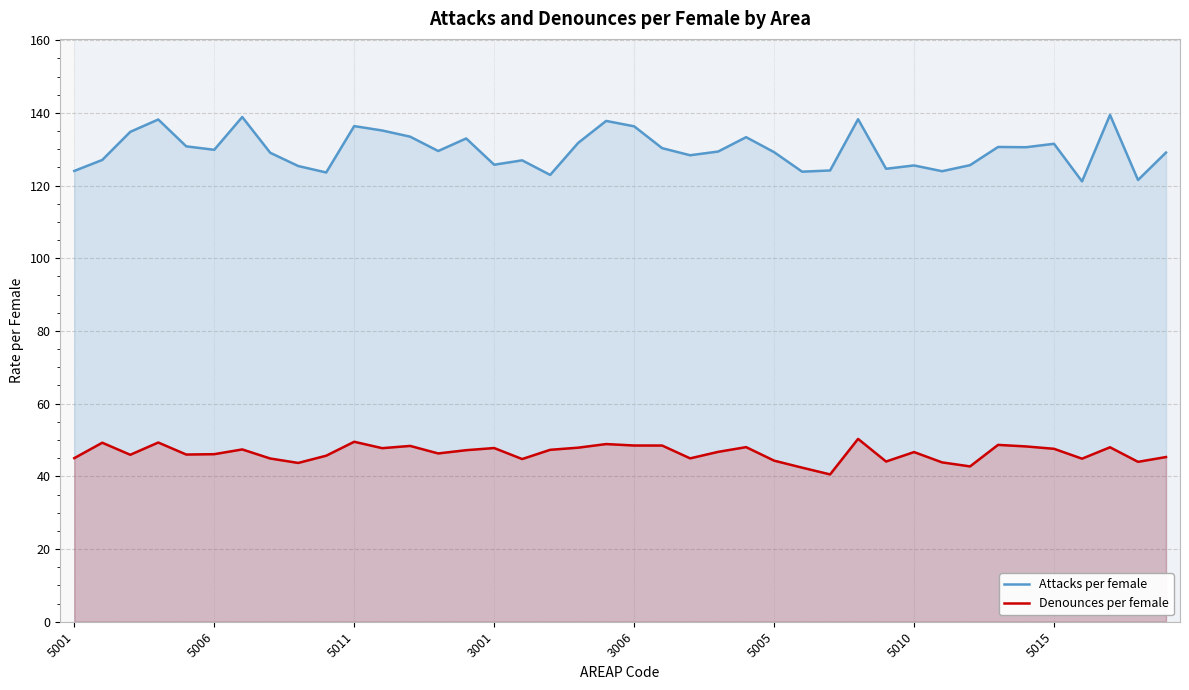

What is the maximum value for Denounces per female?

50.3